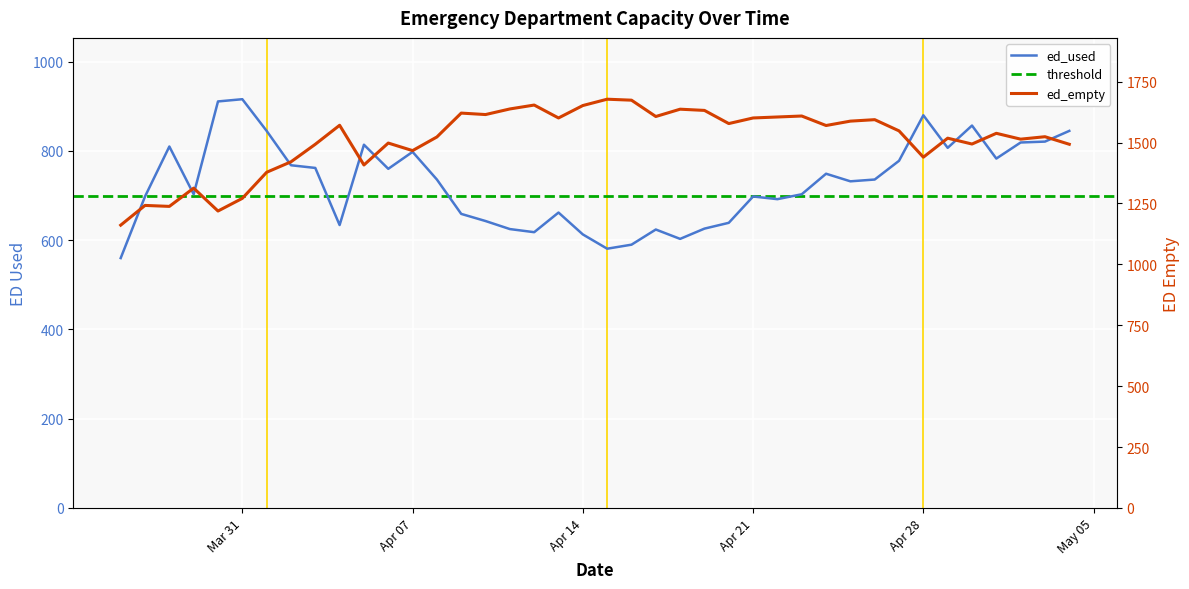

Is it true that ed_used equals 990 at 2020-04-23?

False